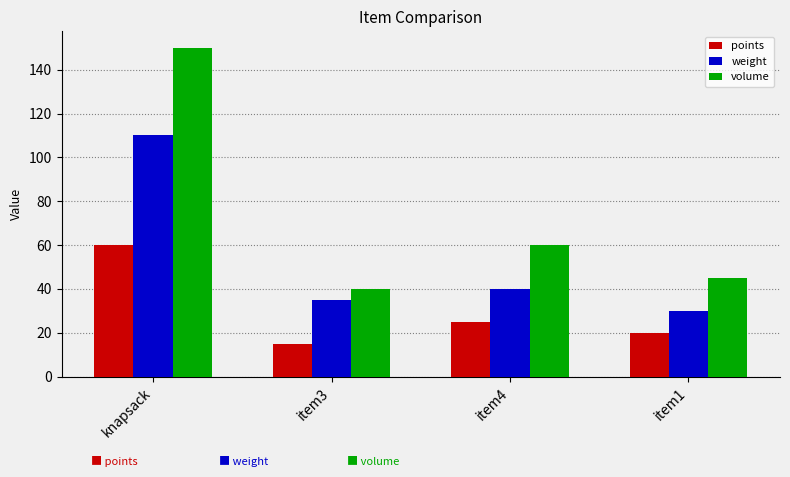

What is the approximate value of volume at knapsack, to the nearest 50?

150